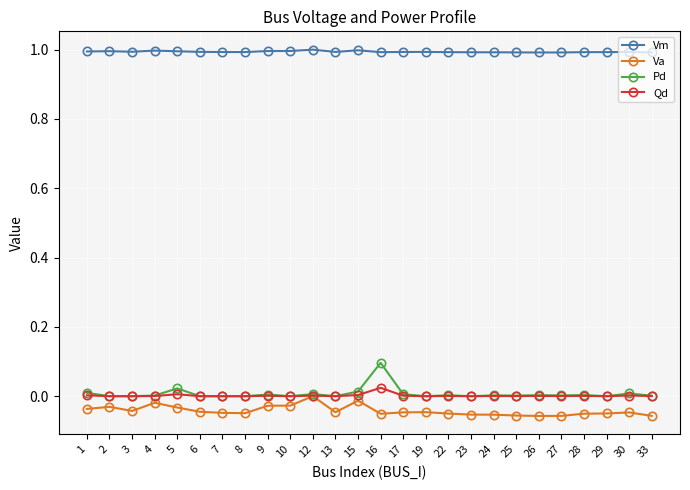

What is the maximum value shown in the chart?

1.0